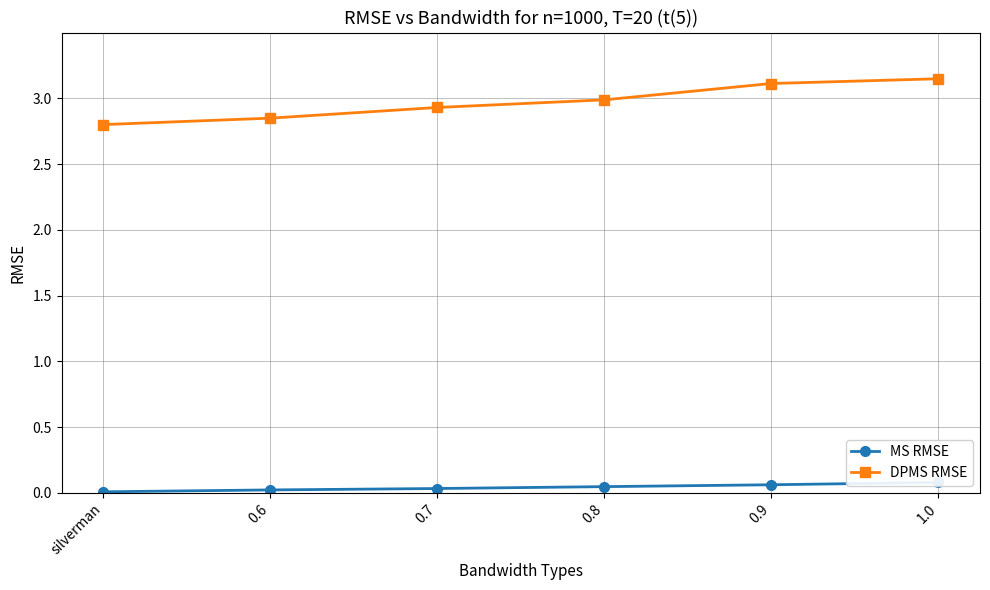

True or false: MS RMSE and DPMS RMSE cross at least once.

False